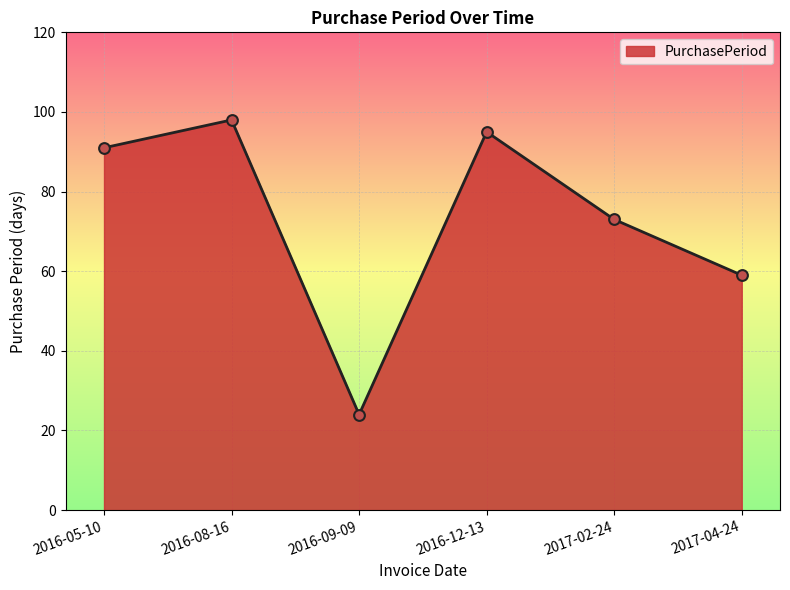

Approximately how many times larger is the value at 2017-04-24 compared to 2016-12-13?

0.6